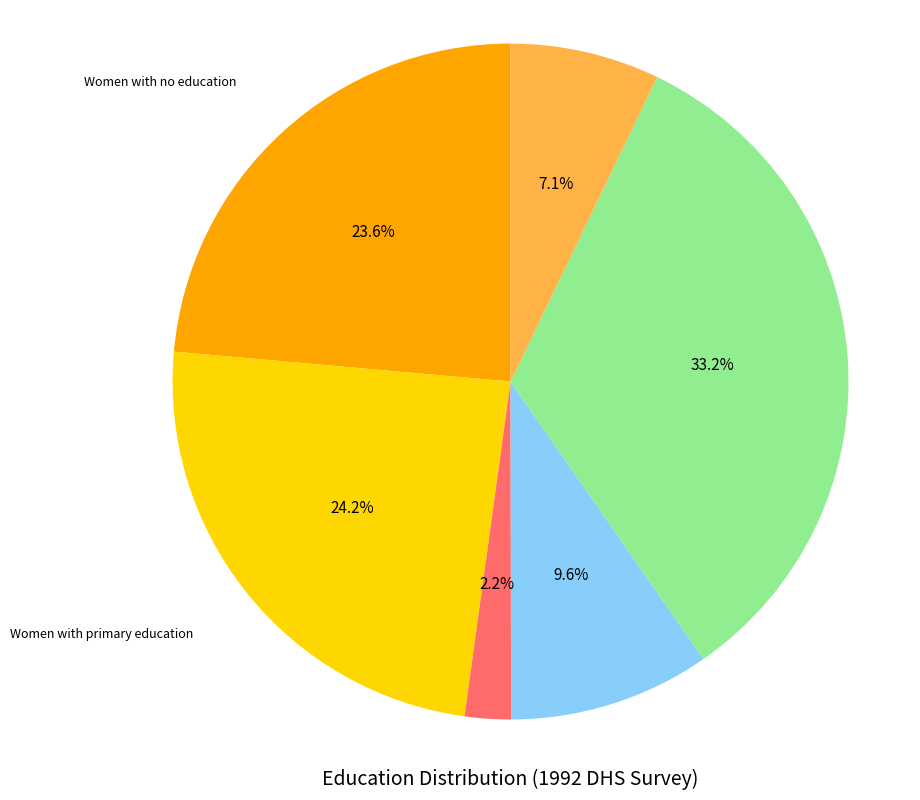

Is there a majority slice in this chart?

No